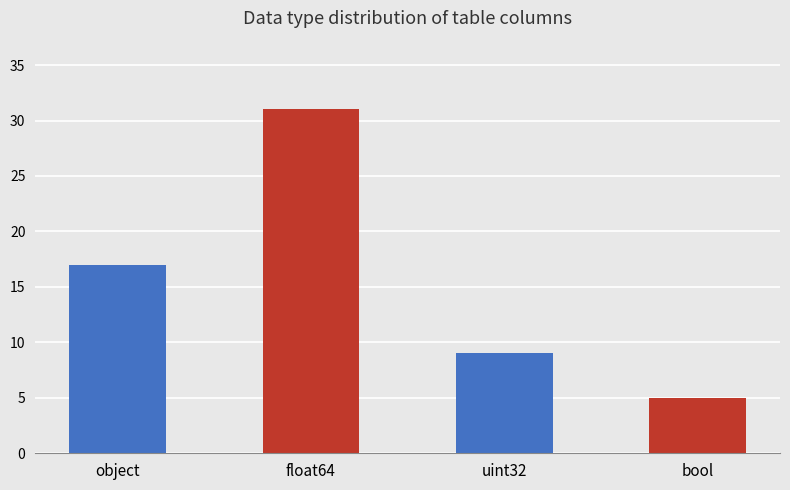

How many distinct data groups are displayed?

1